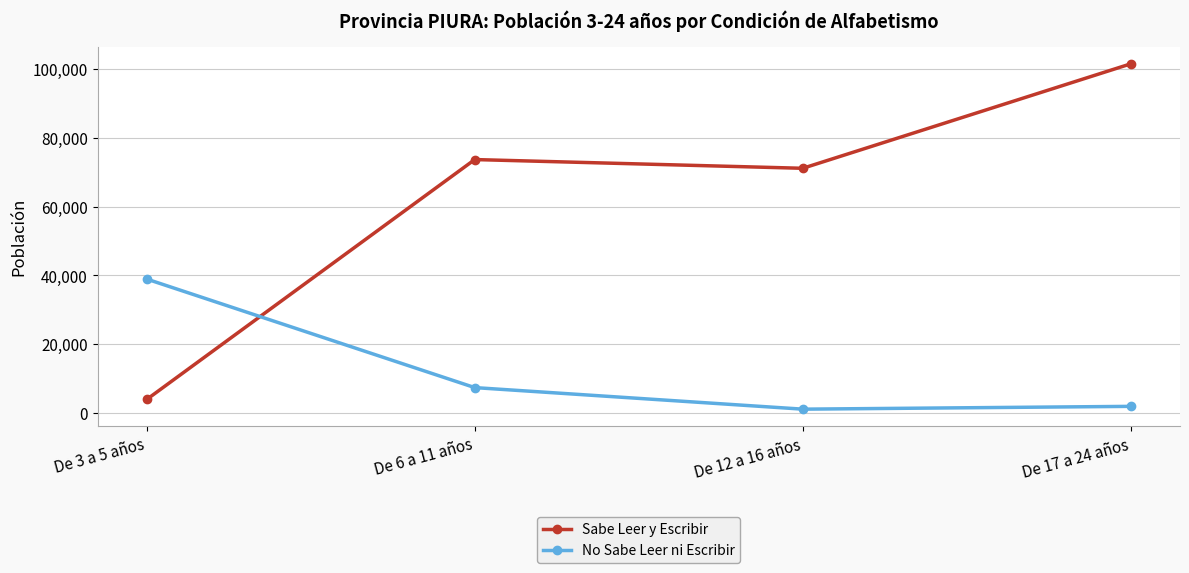

Reading left to right, transcribe all the data shown in this chart.

Sabe Leer y Escribir: De 3 a 5 años=3982	De 6 a 11 años=73656	De 12 a 16 años=71119	De 17 a 24 años=101461
No Sabe Leer ni Escribir: De 3 a 5 años=38943	De 6 a 11 años=7421	De 12 a 16 años=1158	De 17 a 24 años=1973